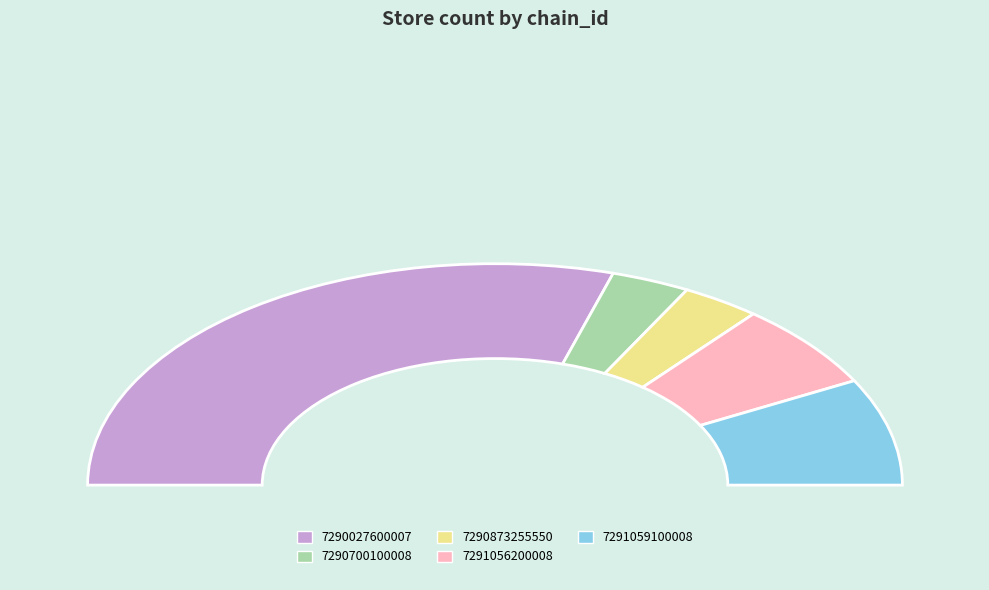

Which category has the biggest portion of the pie?

7290027600007